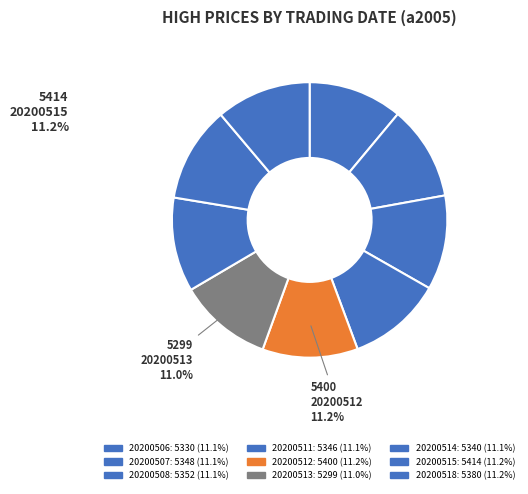

True or false: 20200518 accounts for 11% of the total.

True